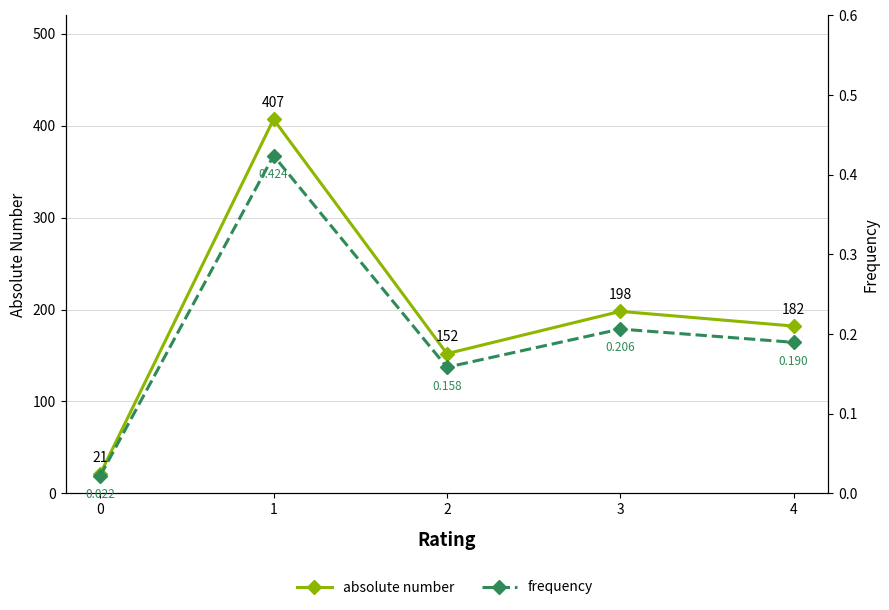

What is the value of the frequency point at the 3rd from the left?

0.2